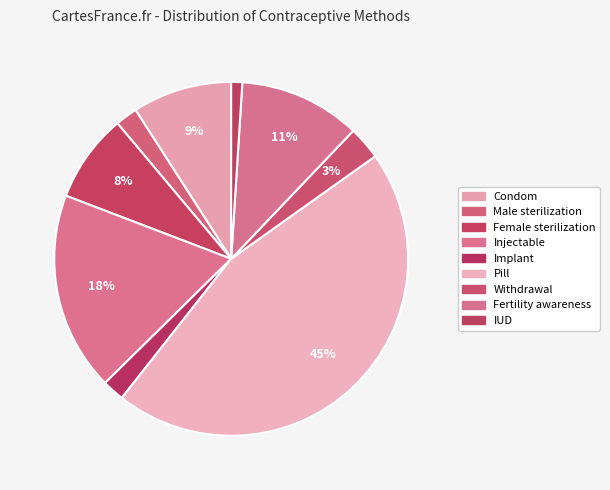

To the nearest percent, what is the average slice percentage?

11%